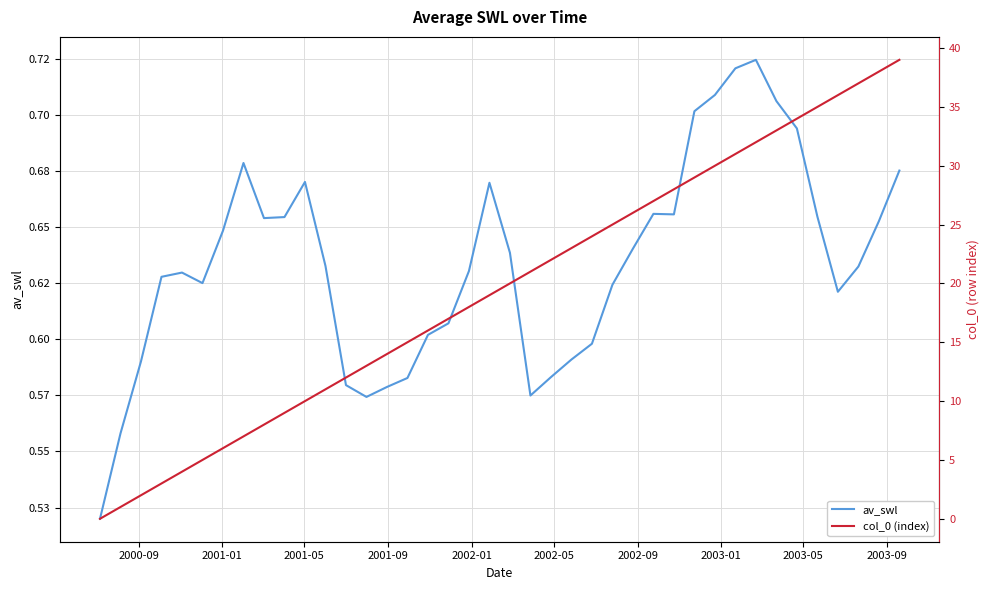

Rank the series by their maximum value, from lowest to highest.

av_swl, col_0 (index)